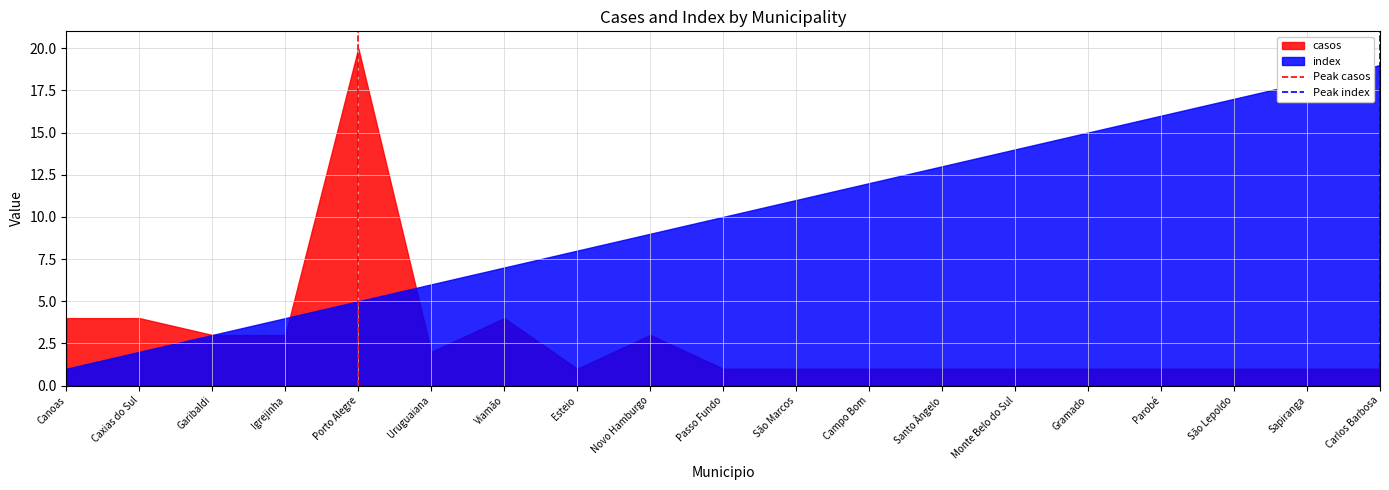

How many lines are shown in the chart?

2